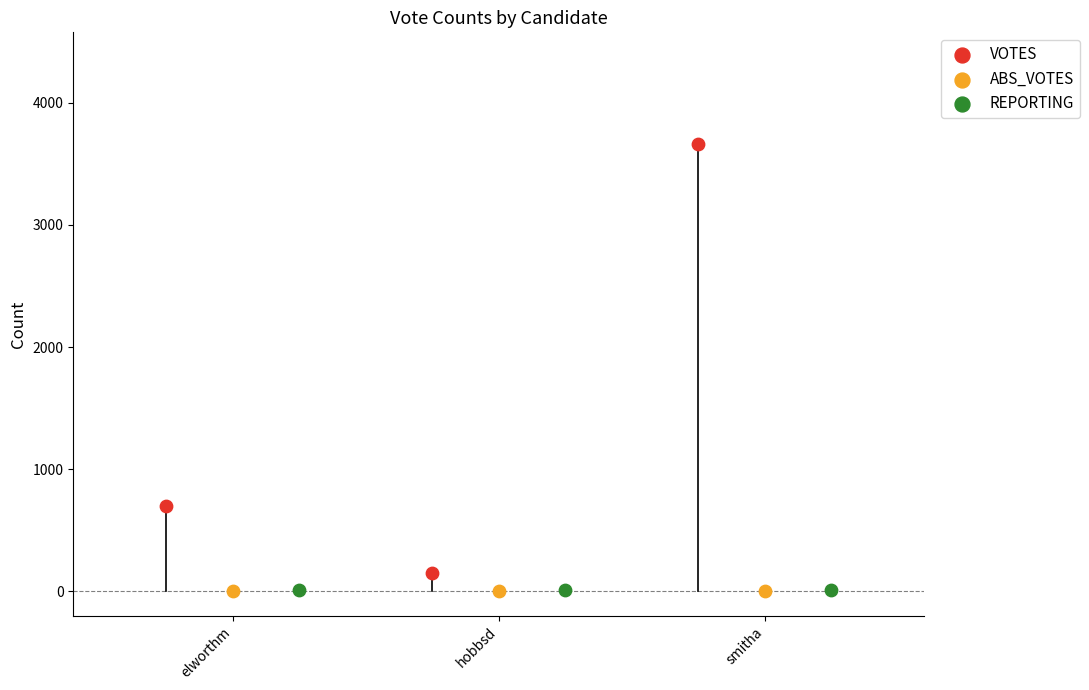

Which series contains the highest Y value?

VOTES